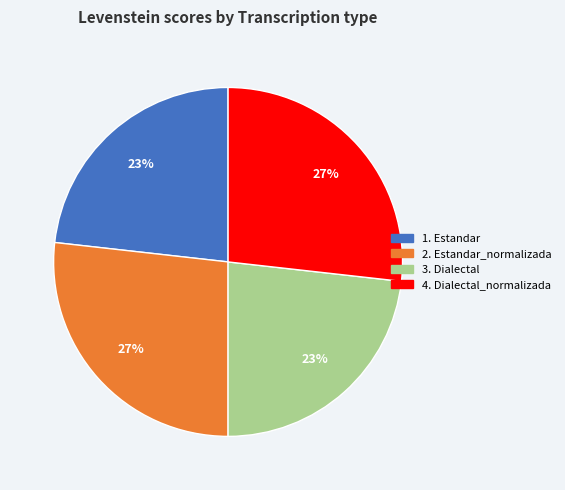

Count the number of slices in the pie.

4